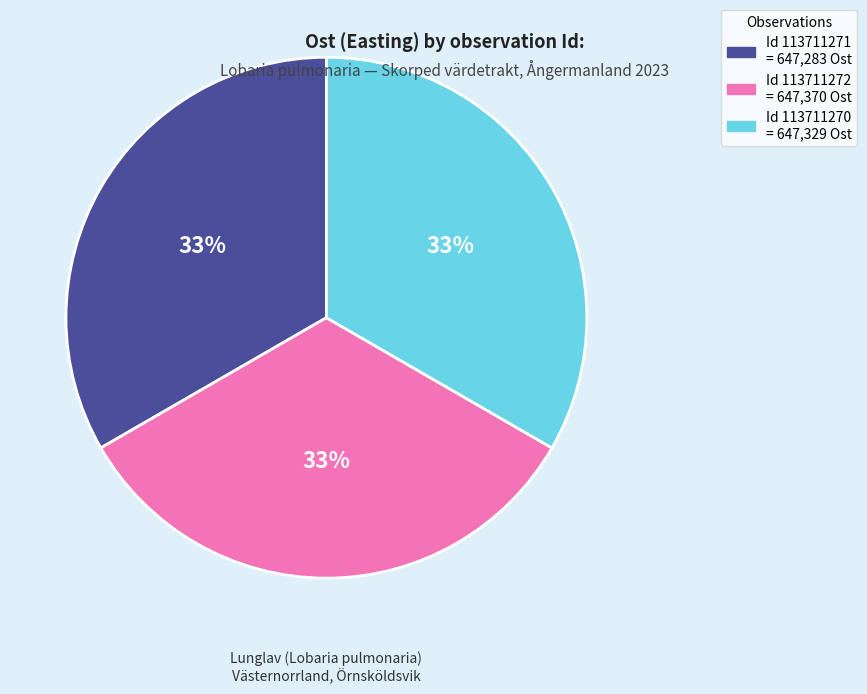

To the nearest percent, what is the average slice percentage?

33%